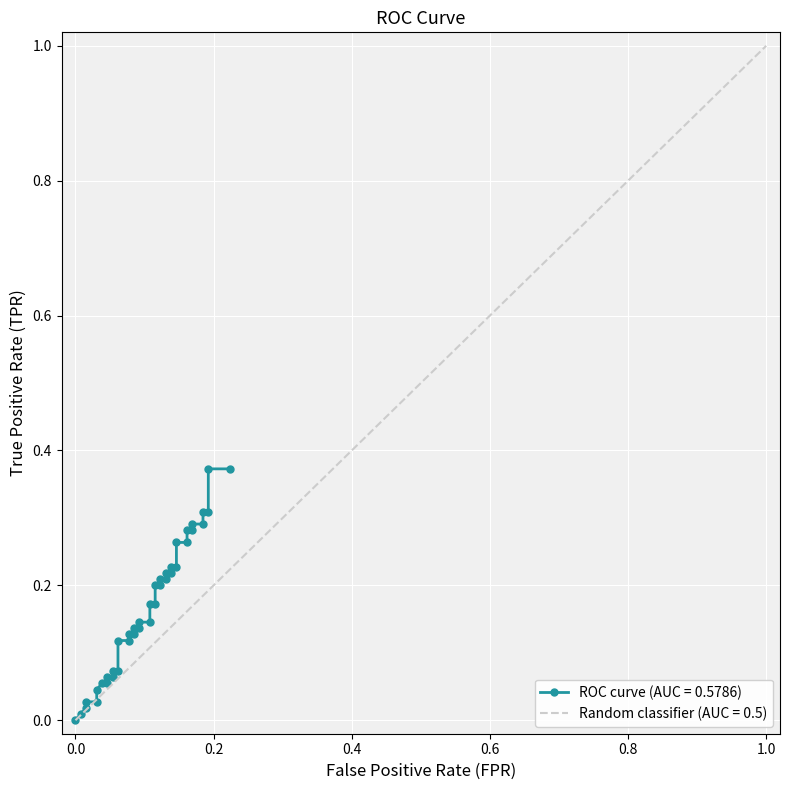

Is it true that the value at 7 is 0.0?

False